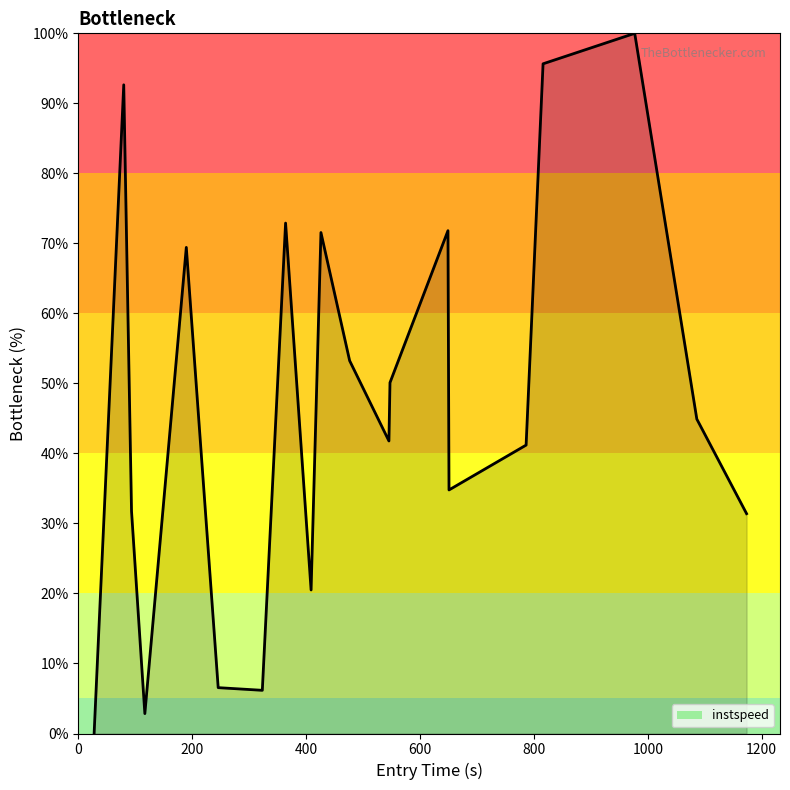

What is the greatest value displayed?

100.0